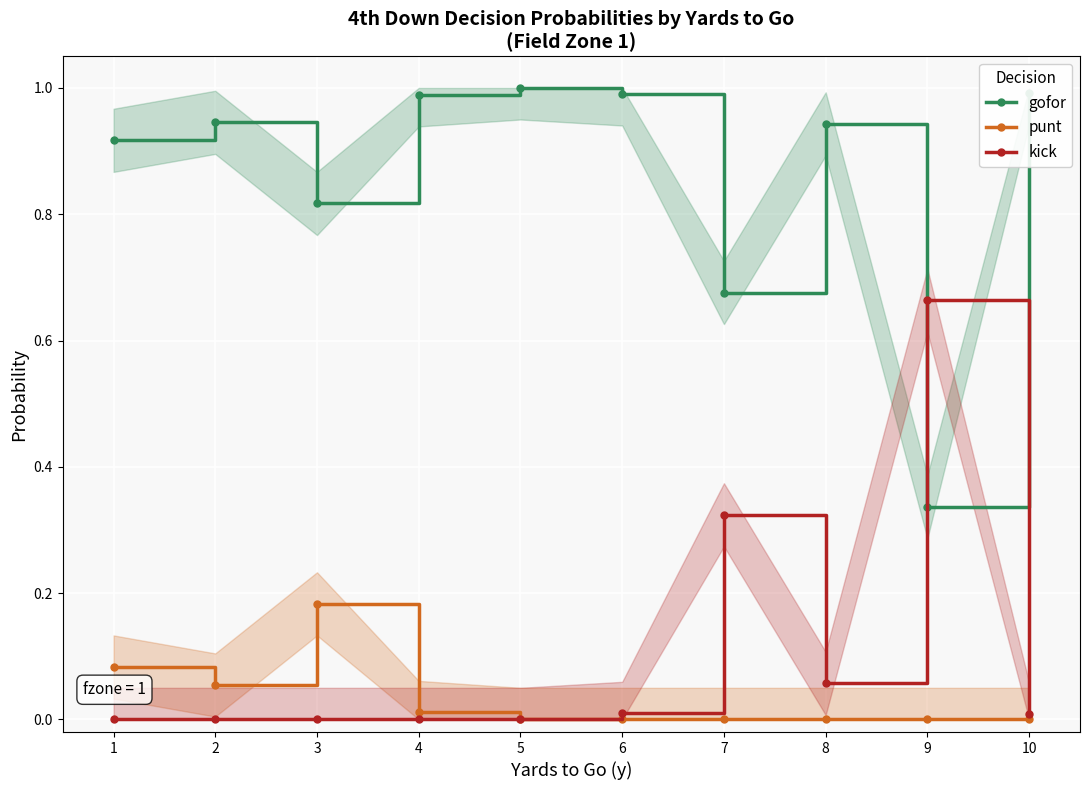

Is it true that punt equals -0.1 at 6?

False